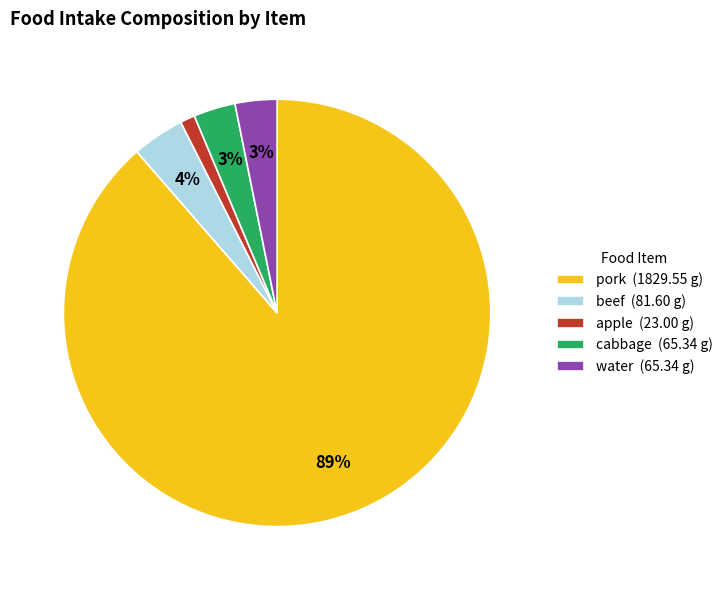

Is it true that apple (23.00 g) is 1% of the pie?

True